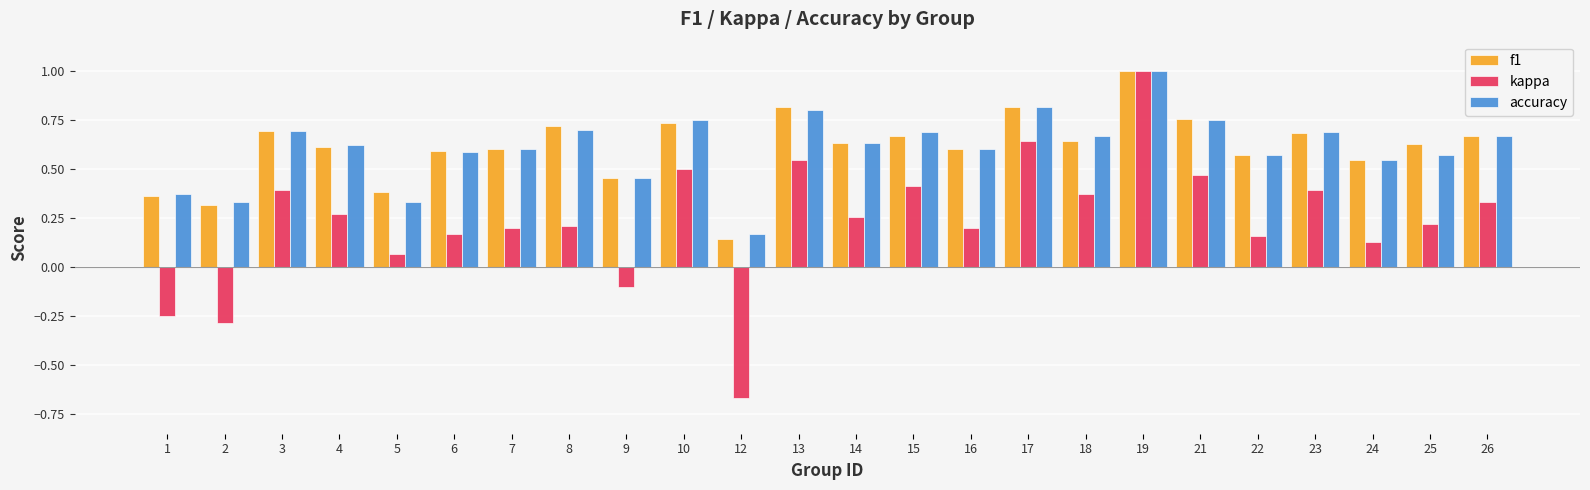

The kappa series shows 0.2 at 3. True or false?

False